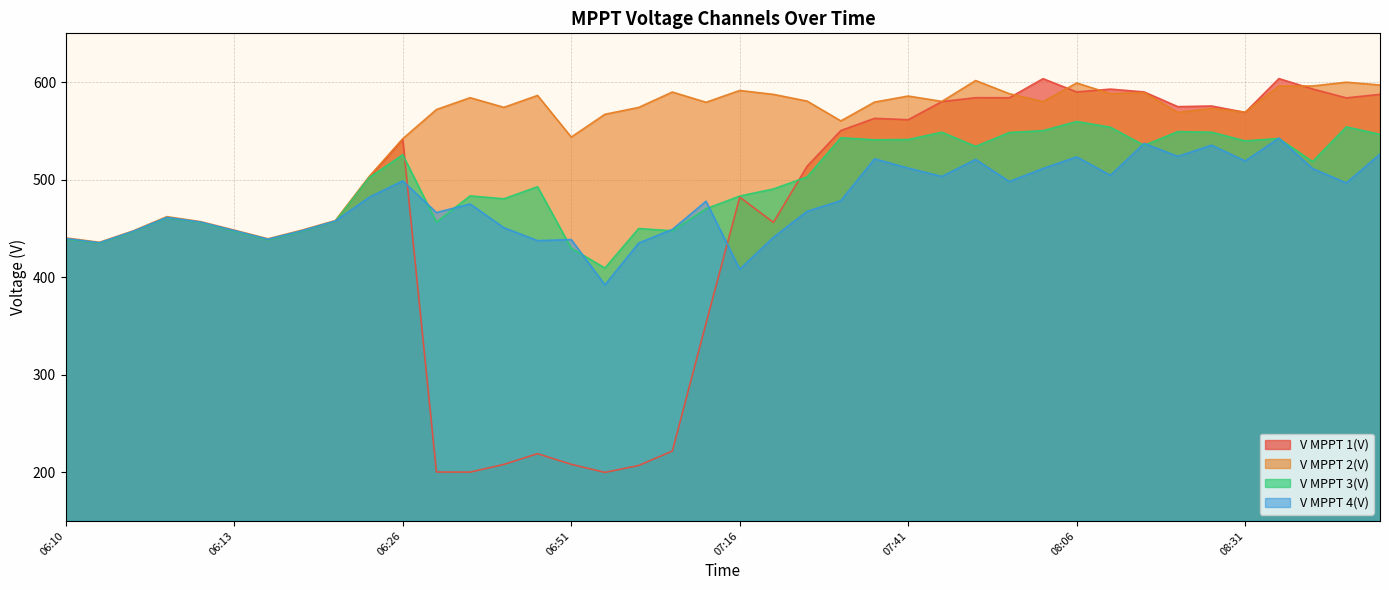

What is the difference between the V MPPT 2(V) values at 08:51 and 06:31?

25.1